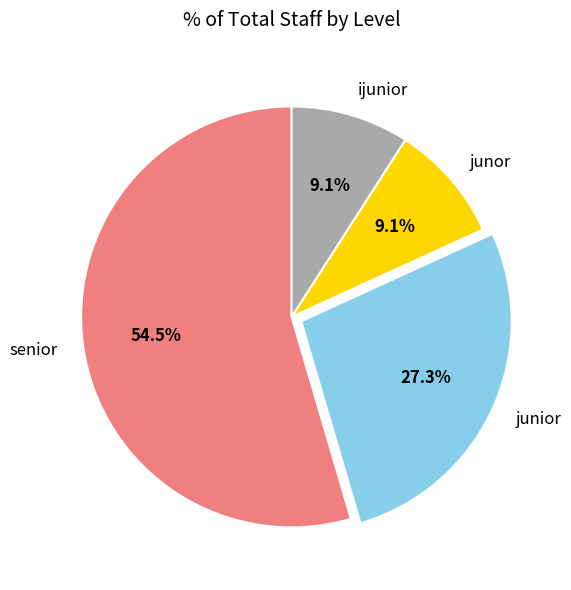

What is the ratio of the value at junor to the value at junior?

0.3